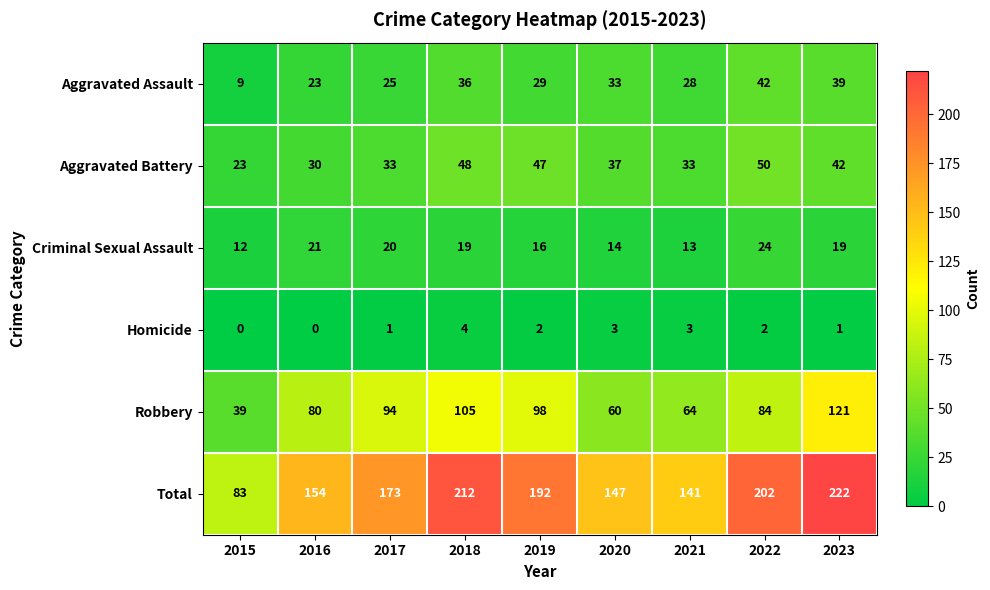

Count the Homicide values in the range 1 to 3.

6